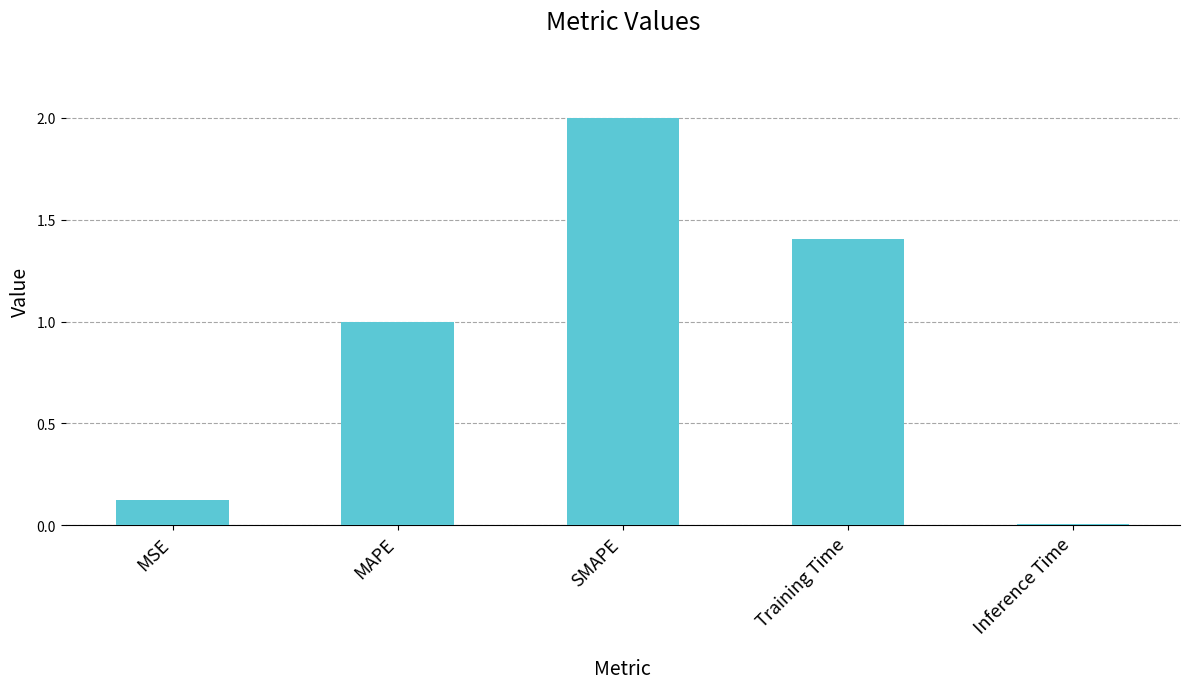

True or false: the data shows 1.0 at MAPE.

True